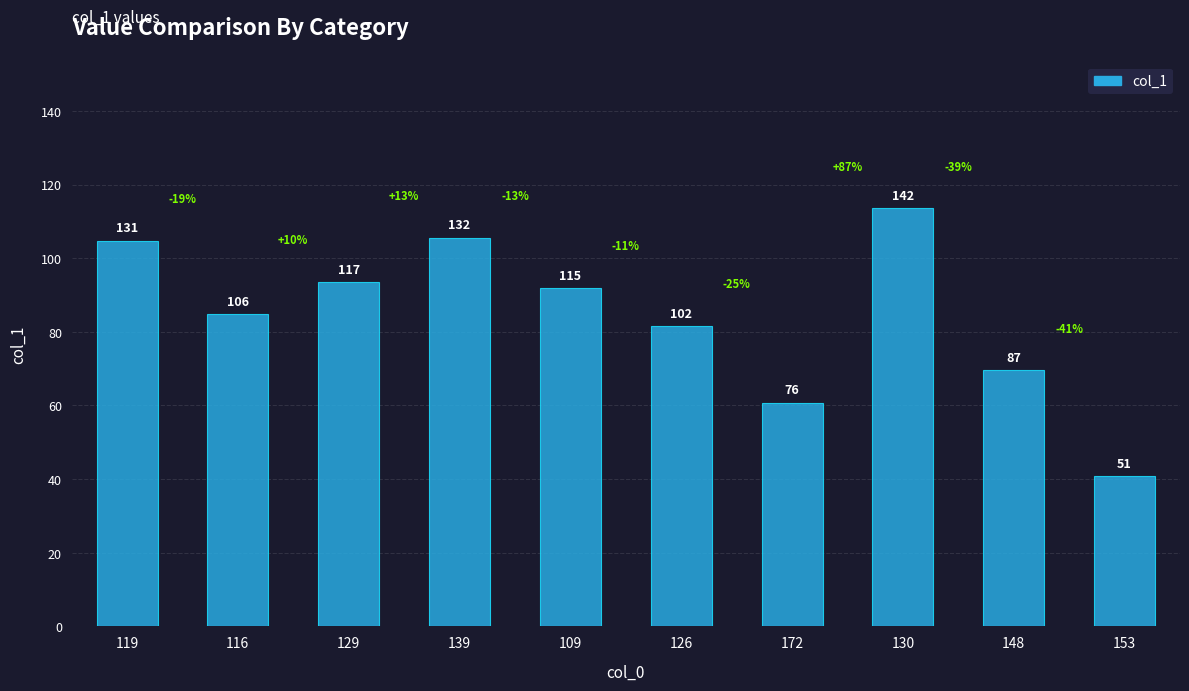

Does the chart contain any negative values?

No